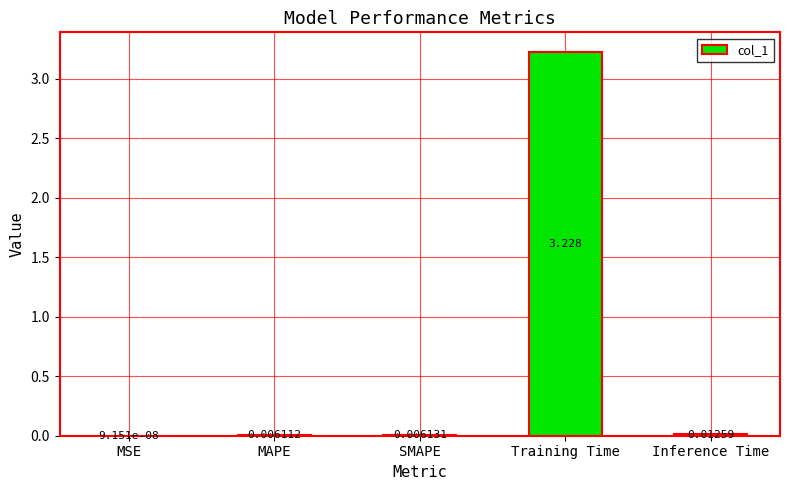

Which has a higher value, Inference Time or SMAPE?

Inference Time